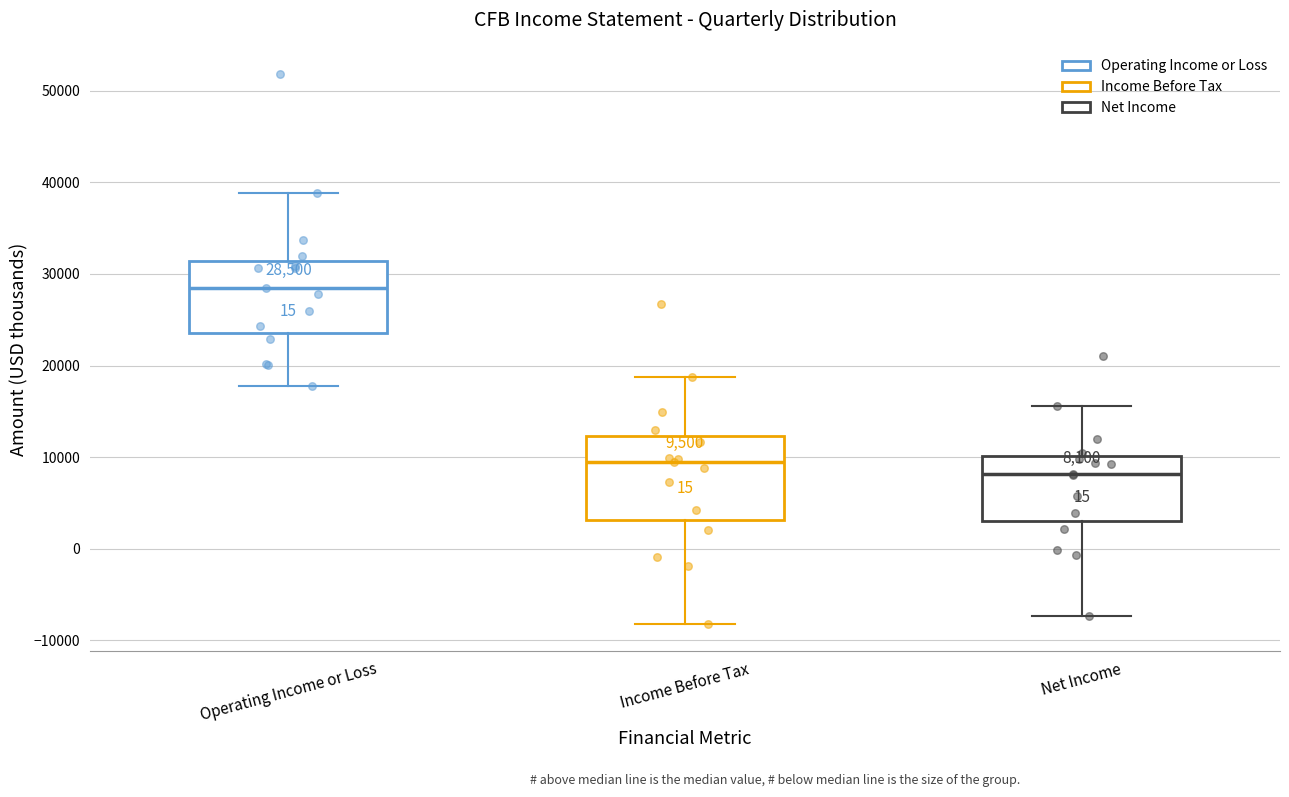

Which box's median line is the lowest?

Net Income